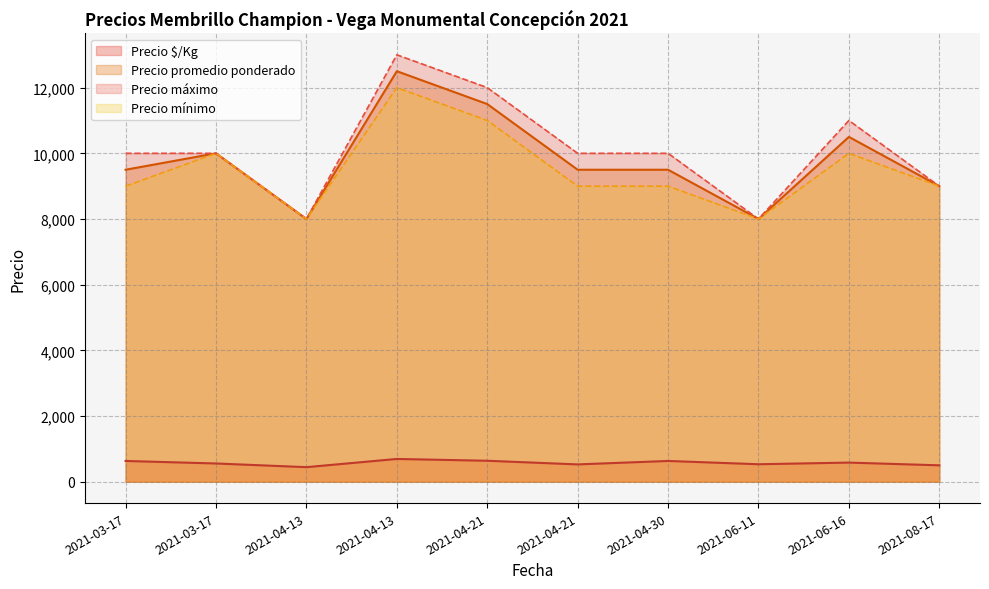

At which category is the sum across all series the highest?

2021-04-13